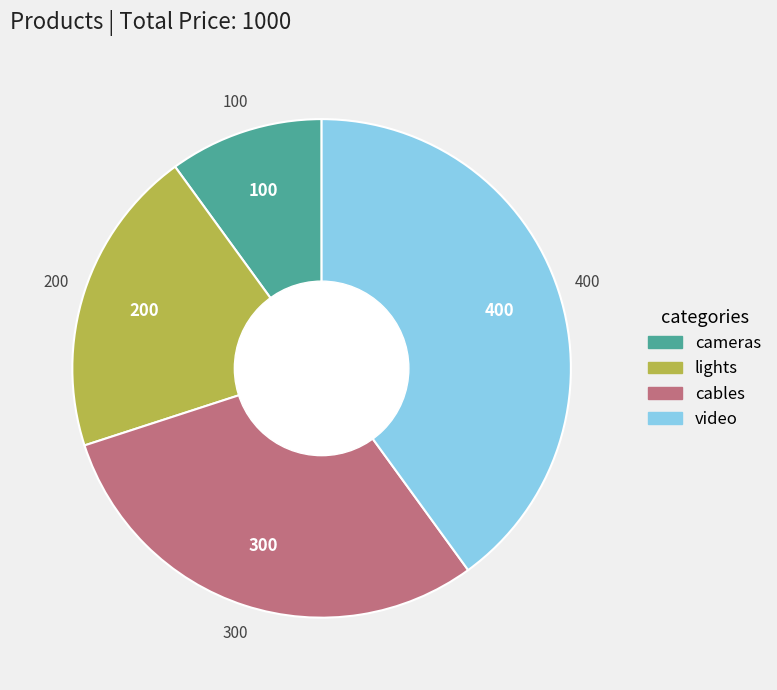

What is the largest slice in the pie chart?

video